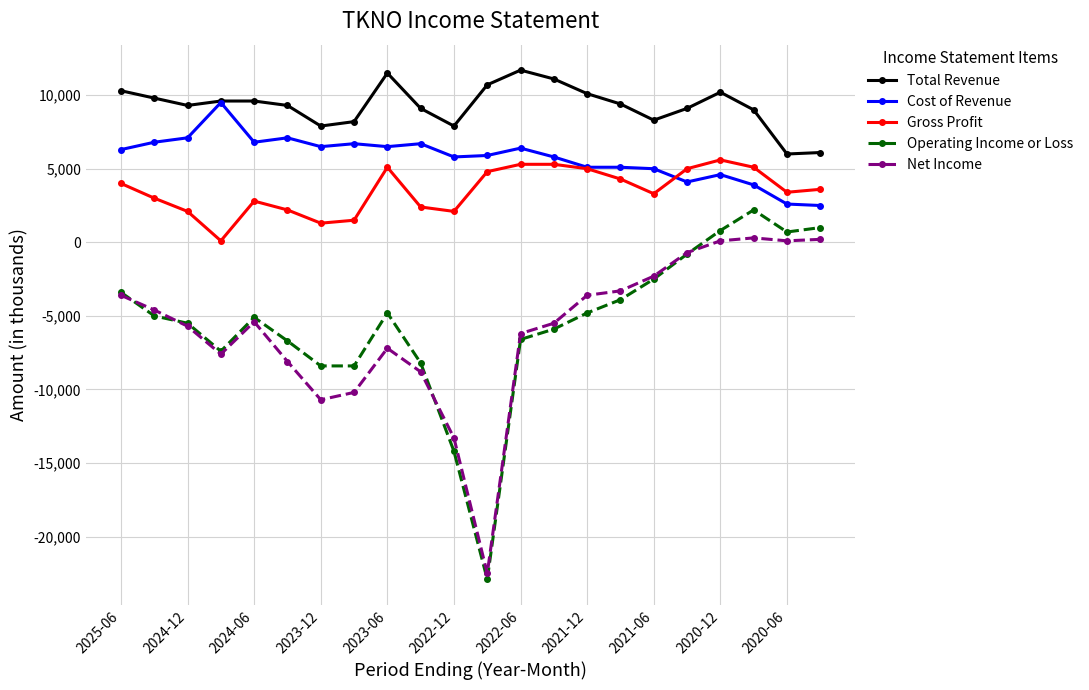

True or false: Gross Profit and Total Revenue cross at least once.

False